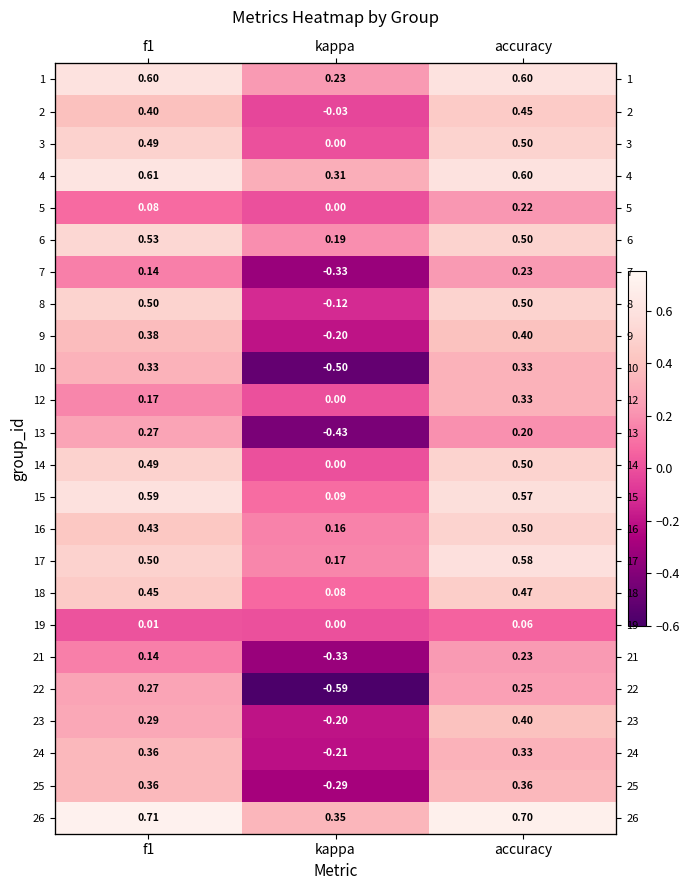

What is the minimum value shown in the chart?

-0.6